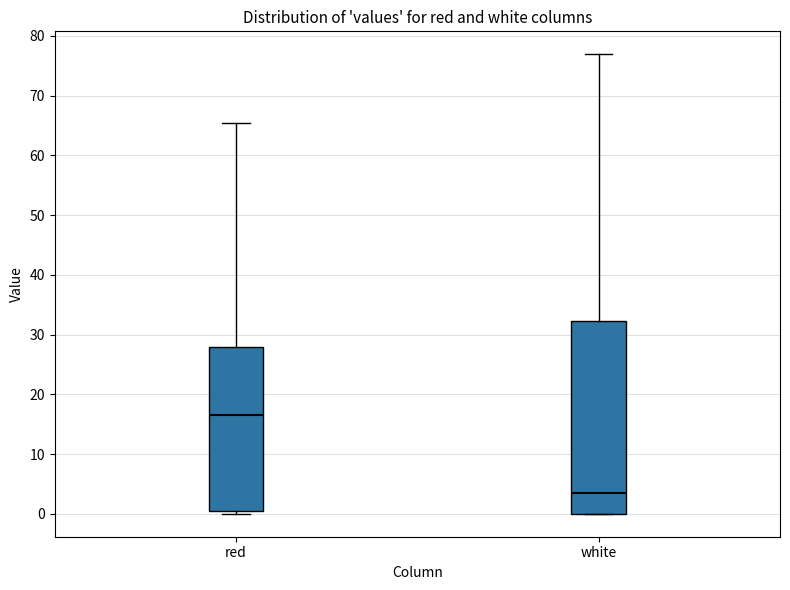

Comparing the boxes themselves (not the whiskers), which one is the tallest?

white